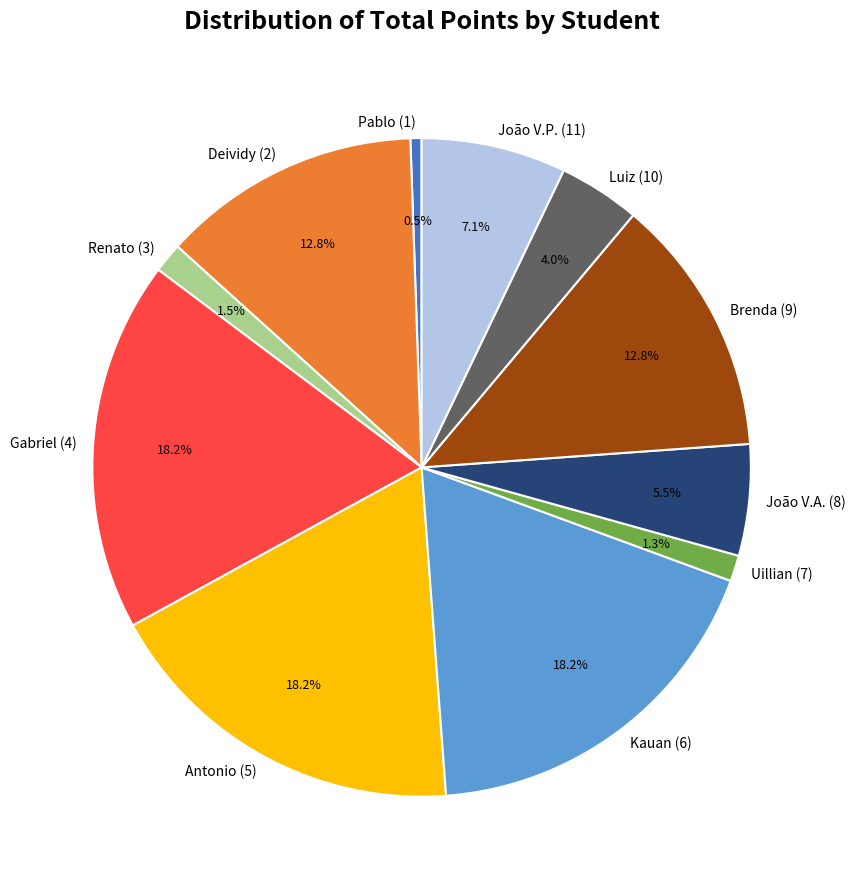

How many slices are in this pie chart?

11